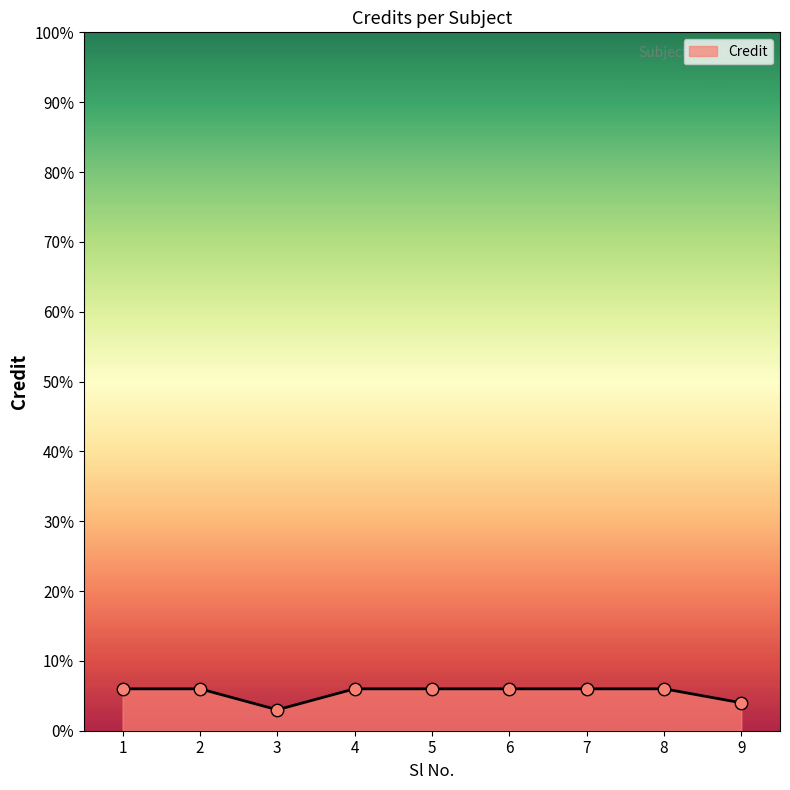

Which has a higher value, 3 or 4?

4